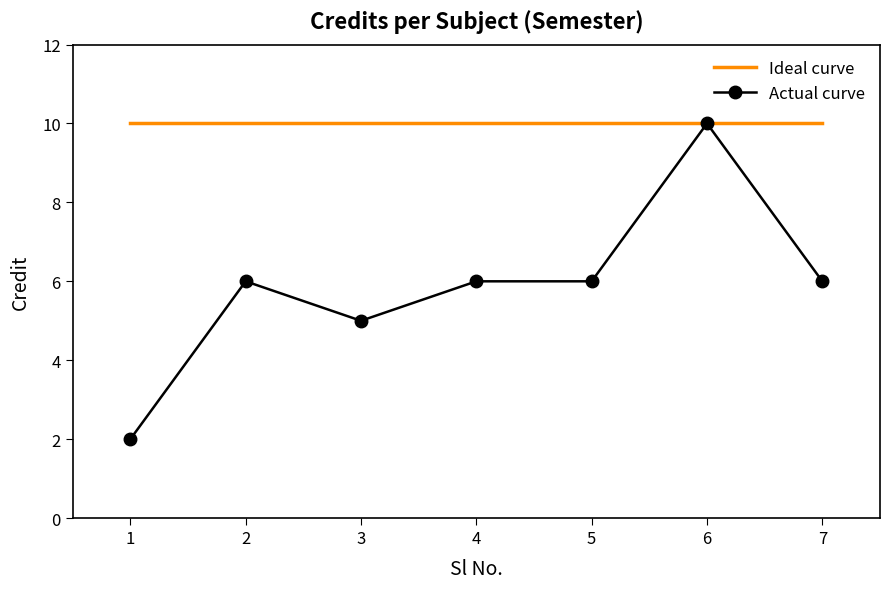

What is the difference between the maximum and minimum values in the Actual curve series?

8